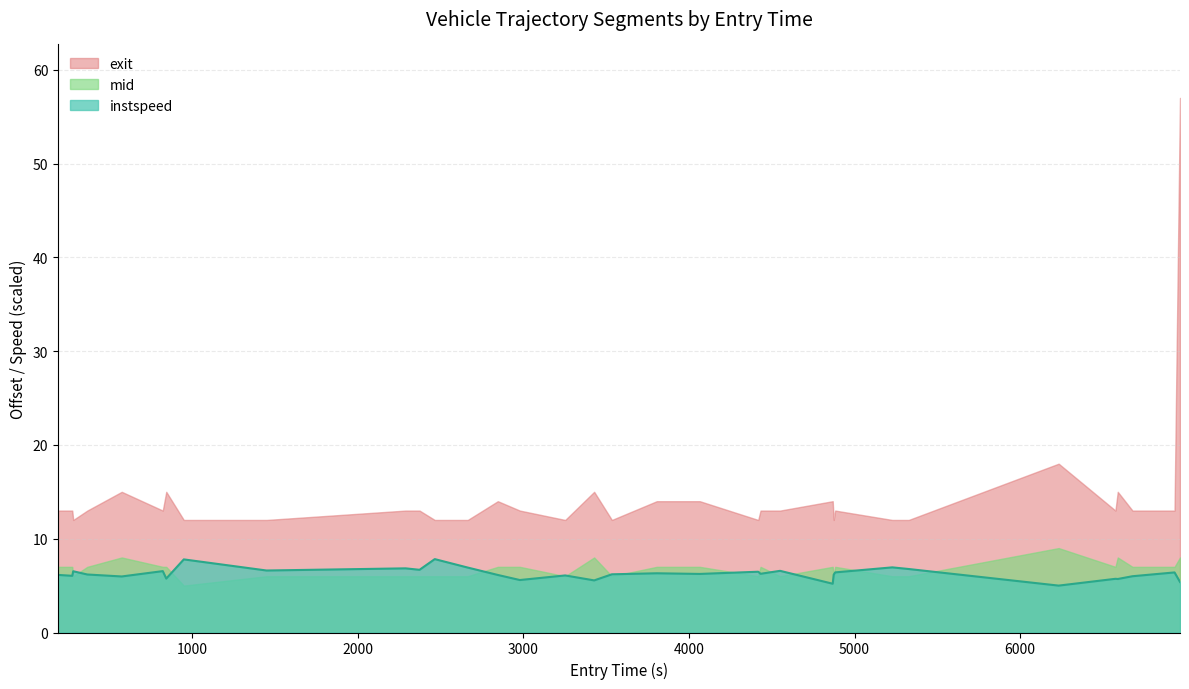

What is the smallest value displayed?

5.0